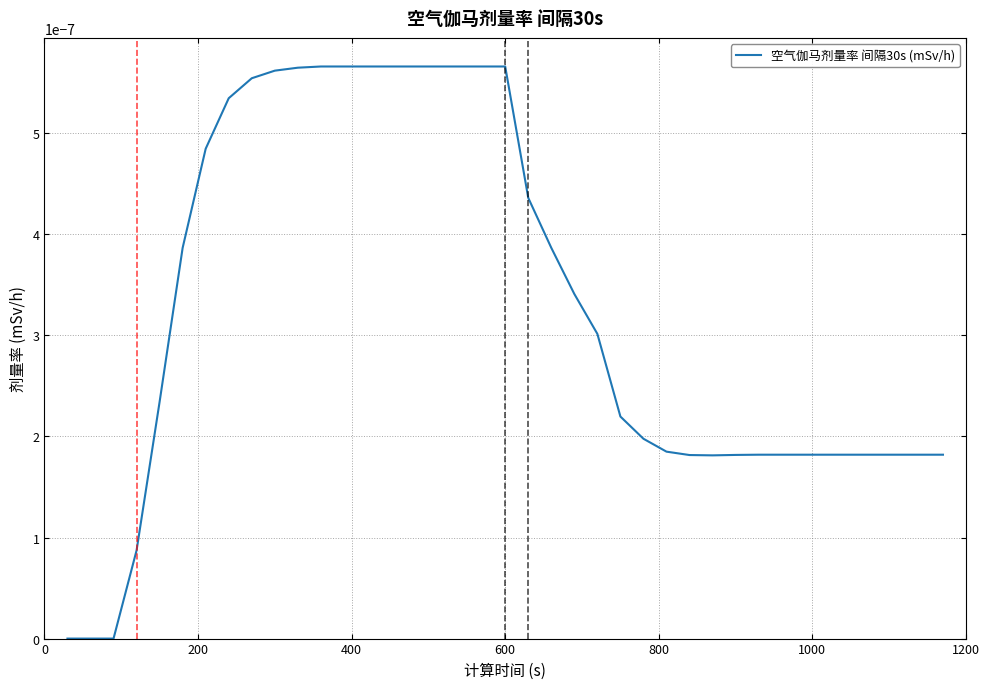

Count the values in the range 0 to 1.

39